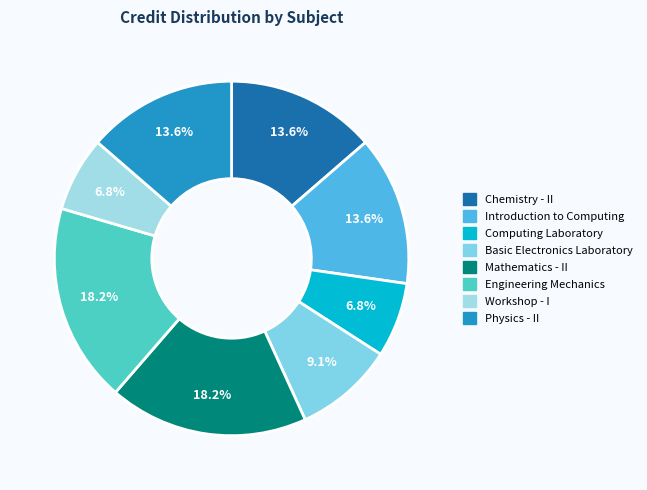

Which category has the smallest portion of the pie?

Computing Laboratory